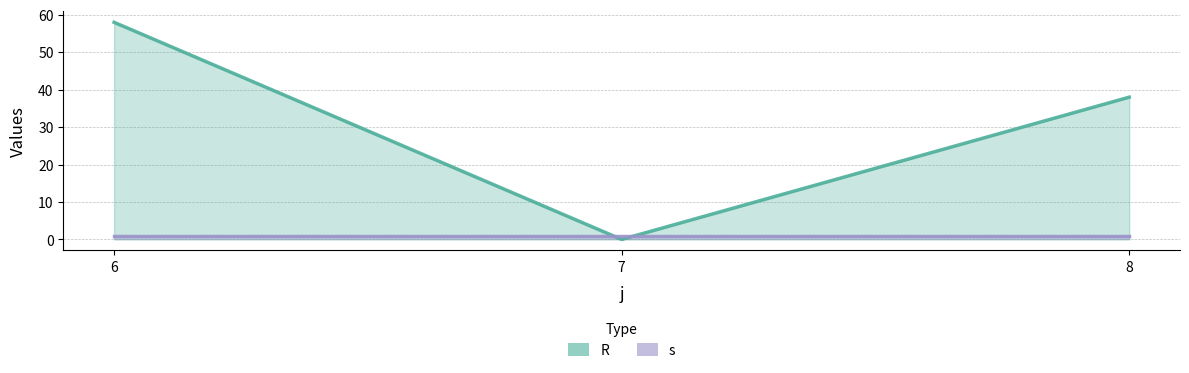

Is it true that s_line equals 1 at 7?

True